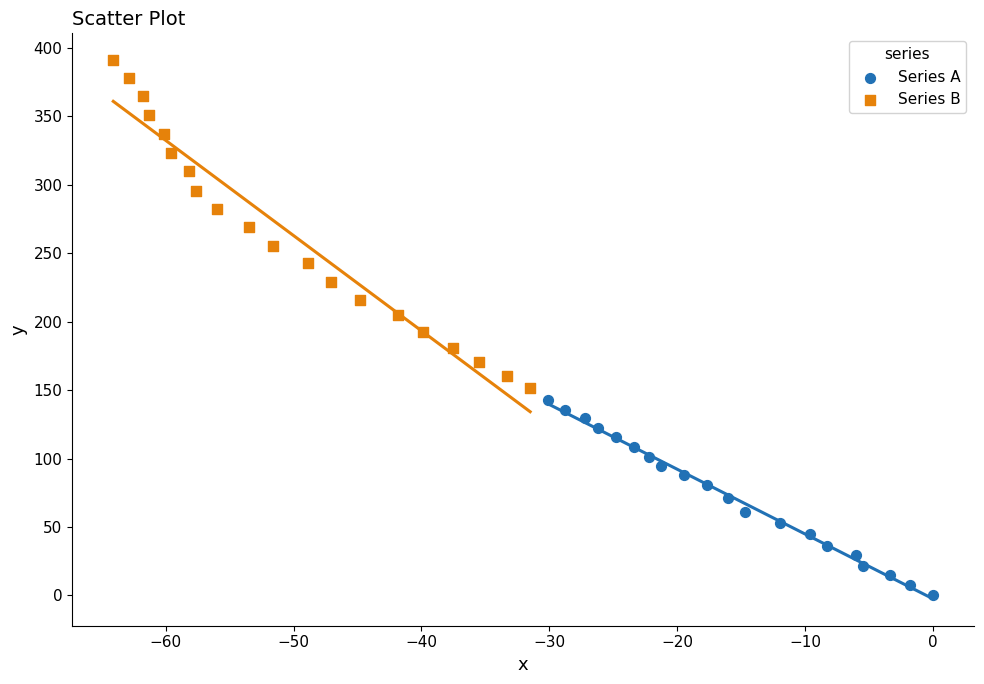

Which series contains the highest Y value?

Series B